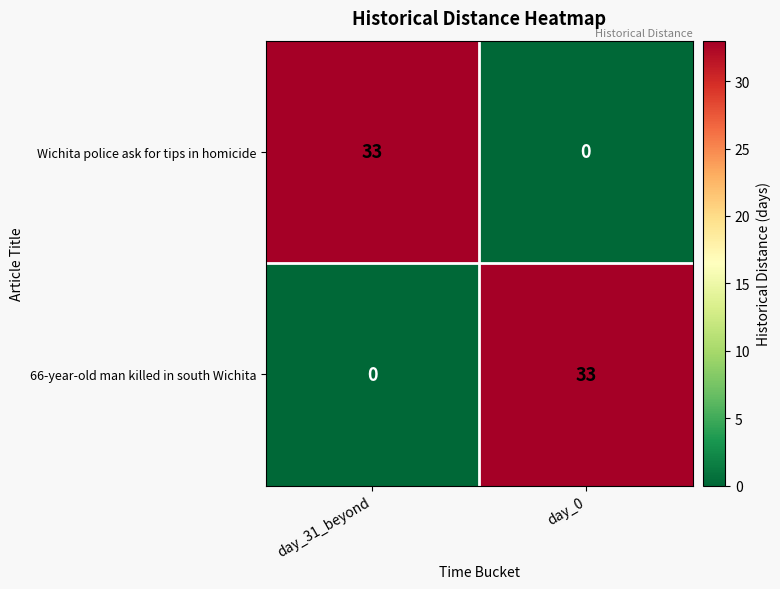

What is the highest value of the Wichita police ask for tips in homicide series?

33